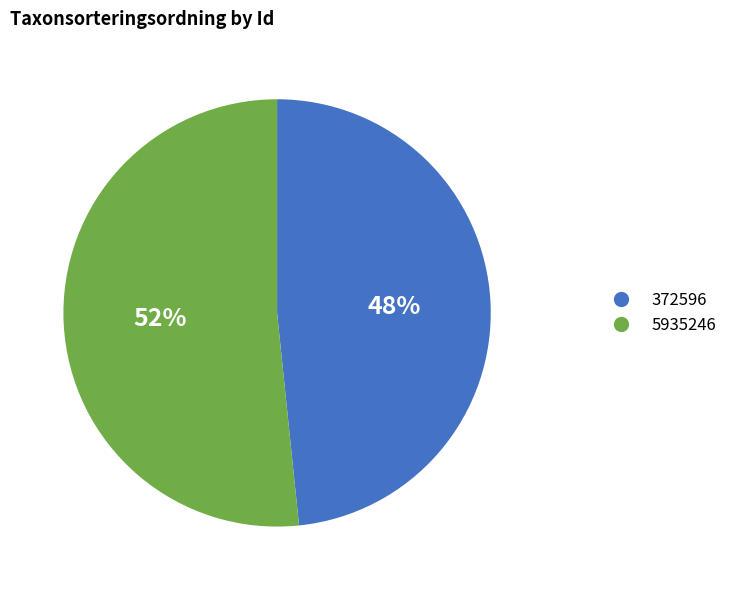

To the nearest percent, what is the combined percentage of 5935246 and 372596?

100%